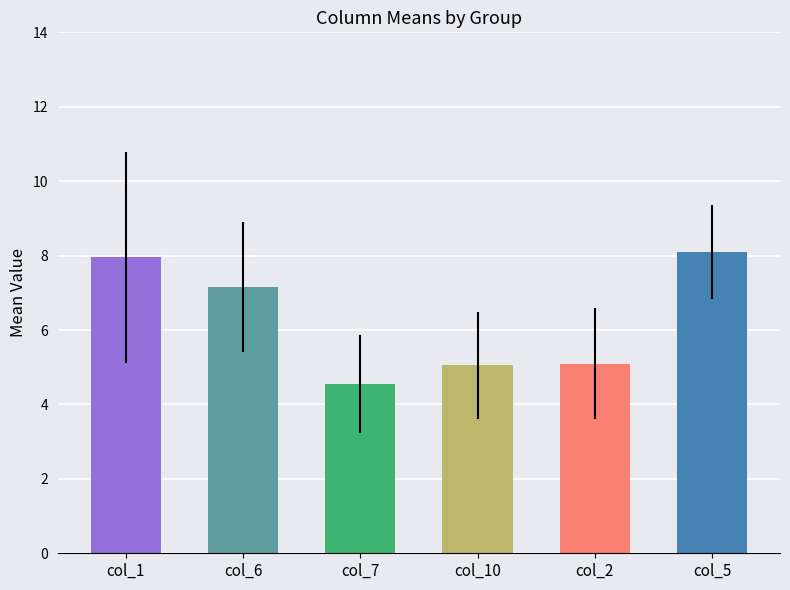

Which label corresponds to the smallest value in the chart?

col_7